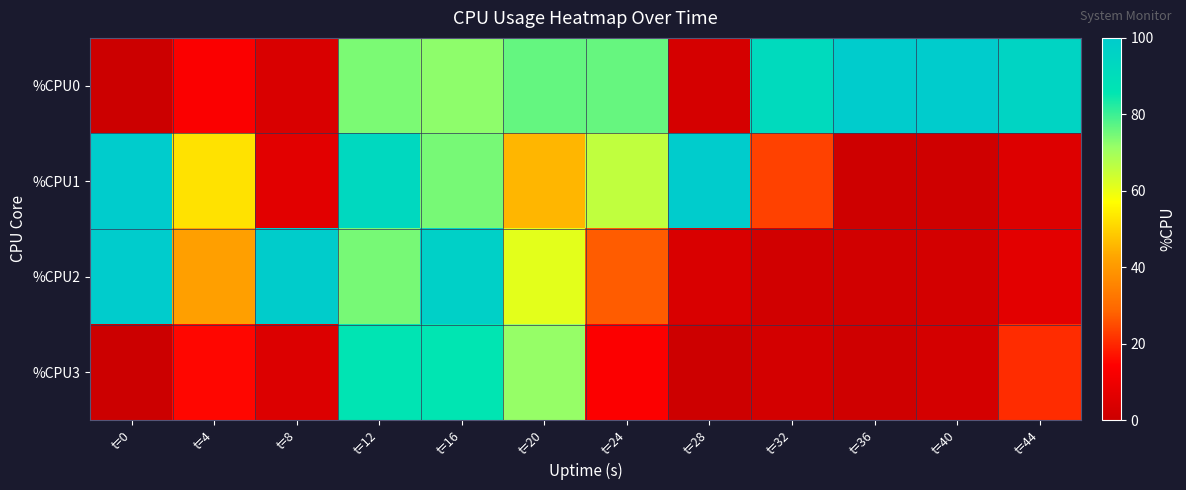

Reading left to right, what are all the values shown in this chart?

%CPU0: t=0=0.0	t=4=13.4	t=8=4.0	t=12=74.2	t=16=72.4	t=20=76.2	t=24=76.0	t=28=2.7	t=32=91.8	t=36=100.0	t=40=99.9	t=44=95.2
%CPU1: t=0=100.0	t=4=52.7	t=8=6.4	t=12=92.8	t=16=74.6	t=20=45.6	t=24=65.9	t=28=100.0	t=32=23.6	t=36=0.7	t=40=1.0	t=44=5.0
%CPU2: t=0=100.0	t=4=41.5	t=8=99.5	t=12=74.5	t=16=97.1	t=20=61.0	t=24=27.3	t=28=3.9	t=32=1.7	t=36=1.7	t=40=2.2	t=44=6.5
%CPU3: t=0=0.0	t=4=15.3	t=8=4.5	t=12=86.5	t=16=85.9	t=20=71.5	t=24=13.6	t=28=0.5	t=32=2.2	t=36=1.0	t=40=2.5	t=44=20.6